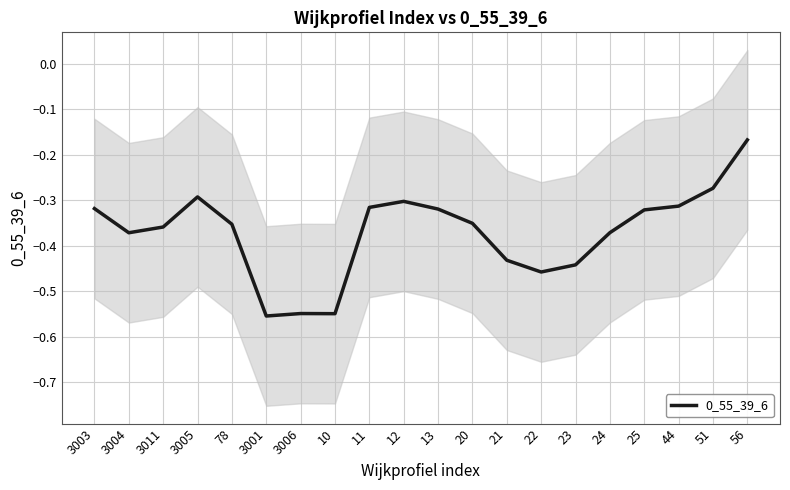

What is the difference between the second highest and minimum values?

0.3